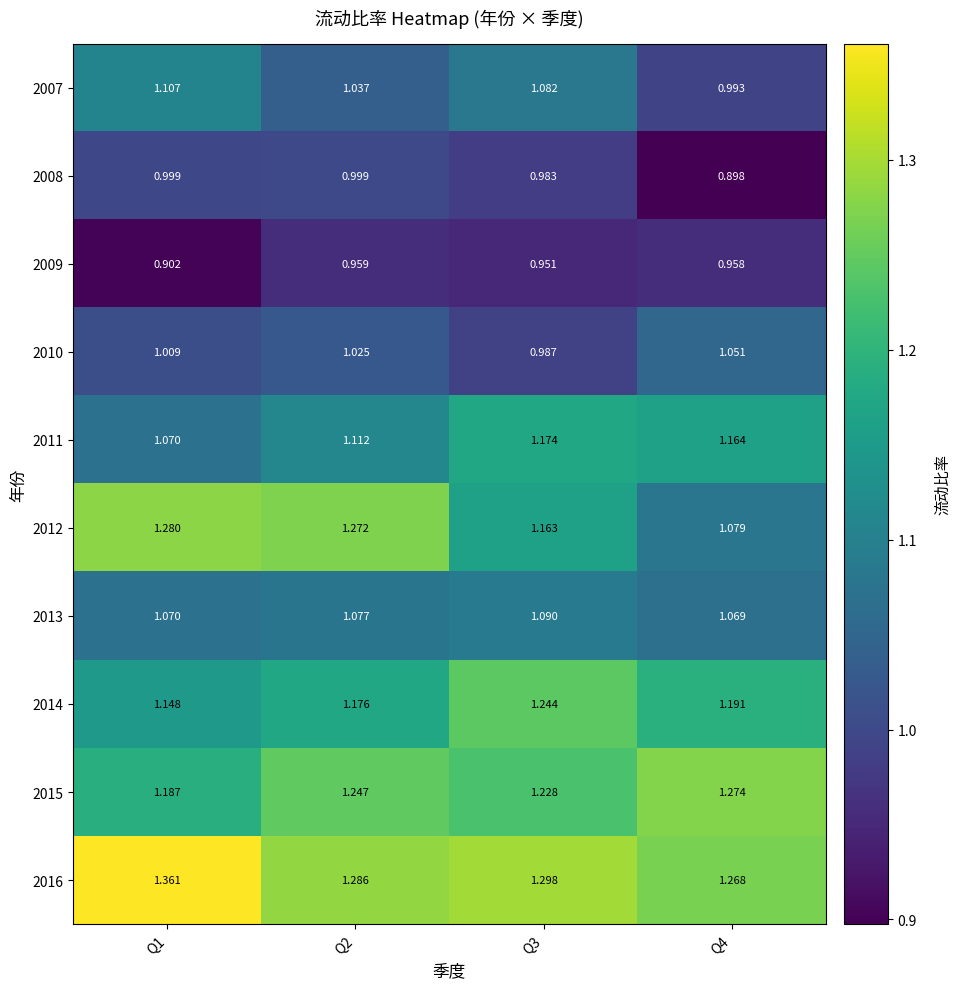

Is the value of 2010 at Q2 greater than the value of 2007 at Q2?

No